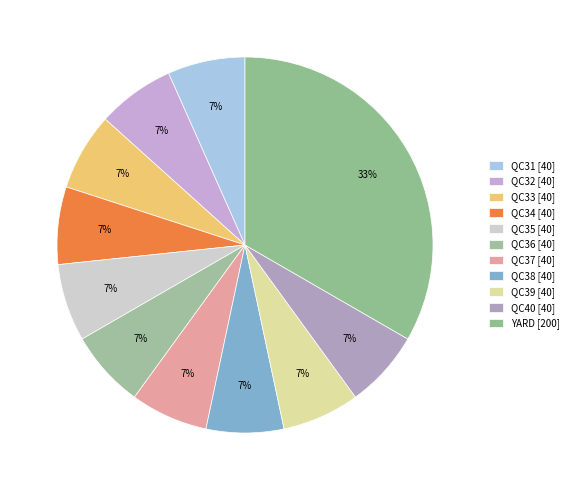

How many slices are in this pie chart?

11